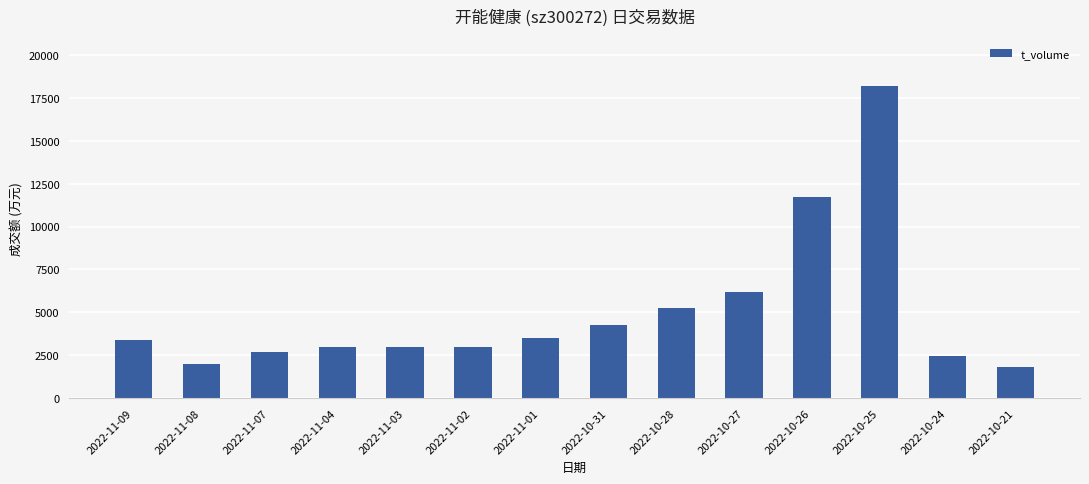

What is the ratio of the value at 2022-11-07 to the value at 2022-11-04?

0.9